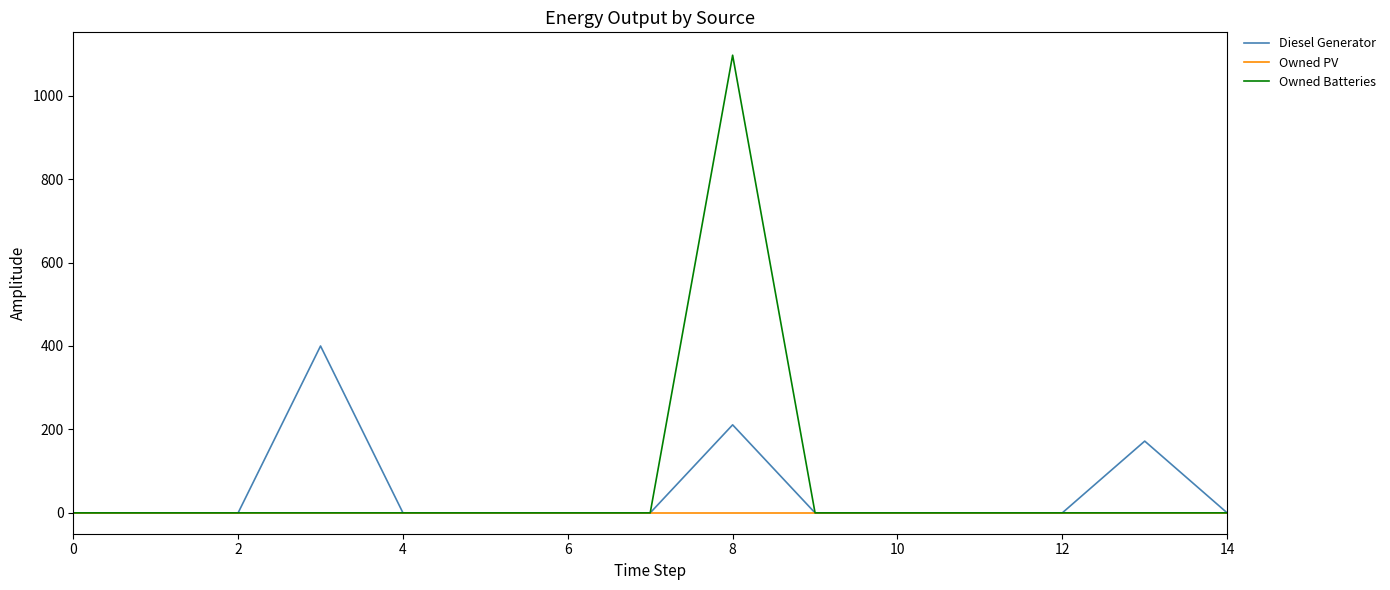

What is the greatest value displayed?

1097